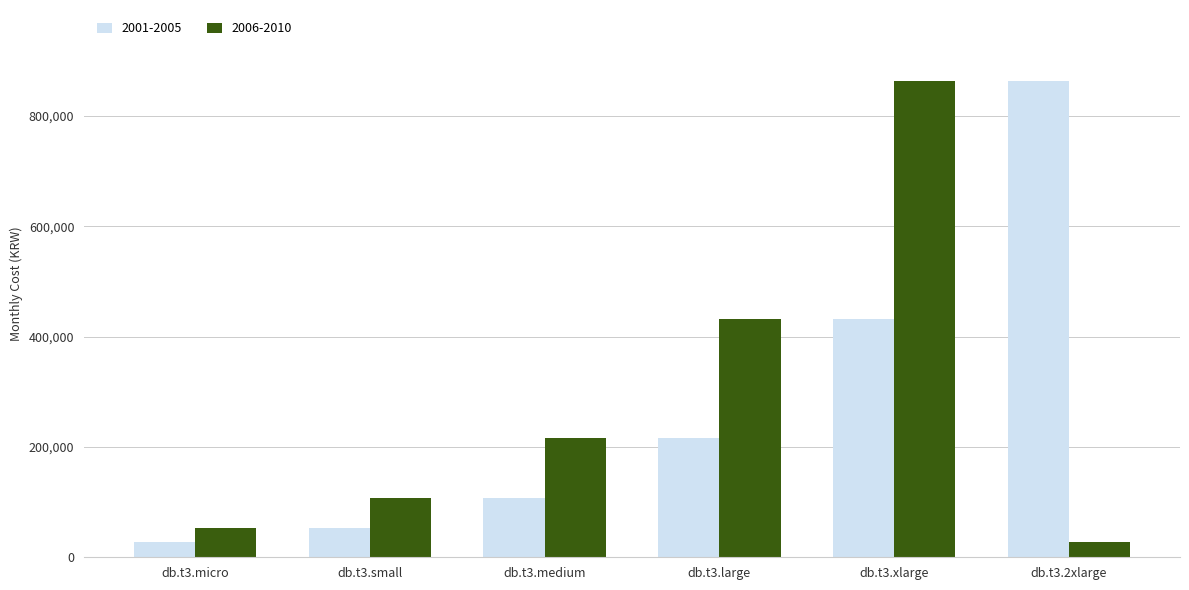

Reading left to right, transcribe all the data shown in this chart.

2001-2005: db.t3.micro=26956.8	db.t3.small=53913.6	db.t3.medium=107827.2	db.t3.large=215654.4	db.t3.xlarge=431308.8	db.t3.2xlarge=862617.6
2006-2010: db.t3.micro=53913.6	db.t3.small=107827.2	db.t3.medium=215654.4	db.t3.large=431308.8	db.t3.xlarge=862617.6	db.t3.2xlarge=26956.8